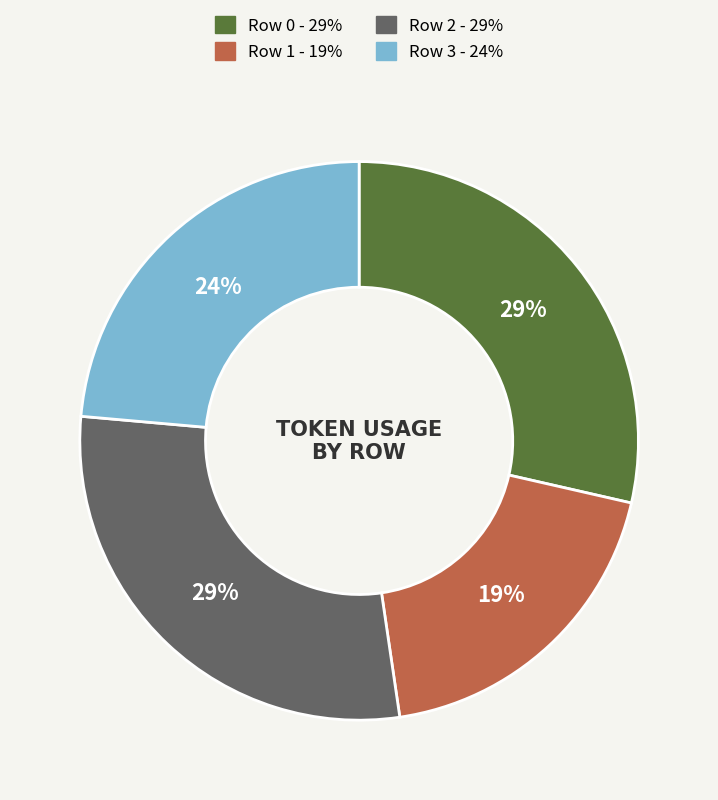

The Row 1 slice represents 6% of the pie. True or false?

False